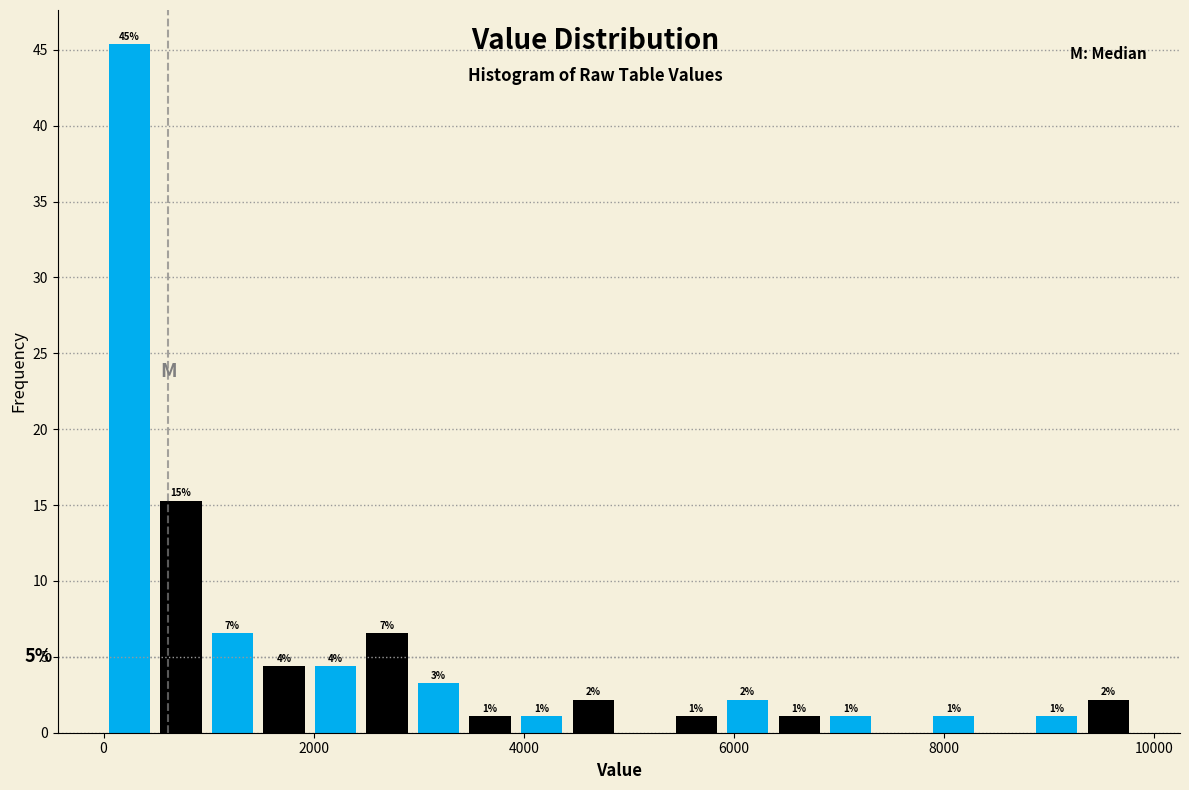

Read against the x-axis, roughly where is the centre of the tallest bar?

200